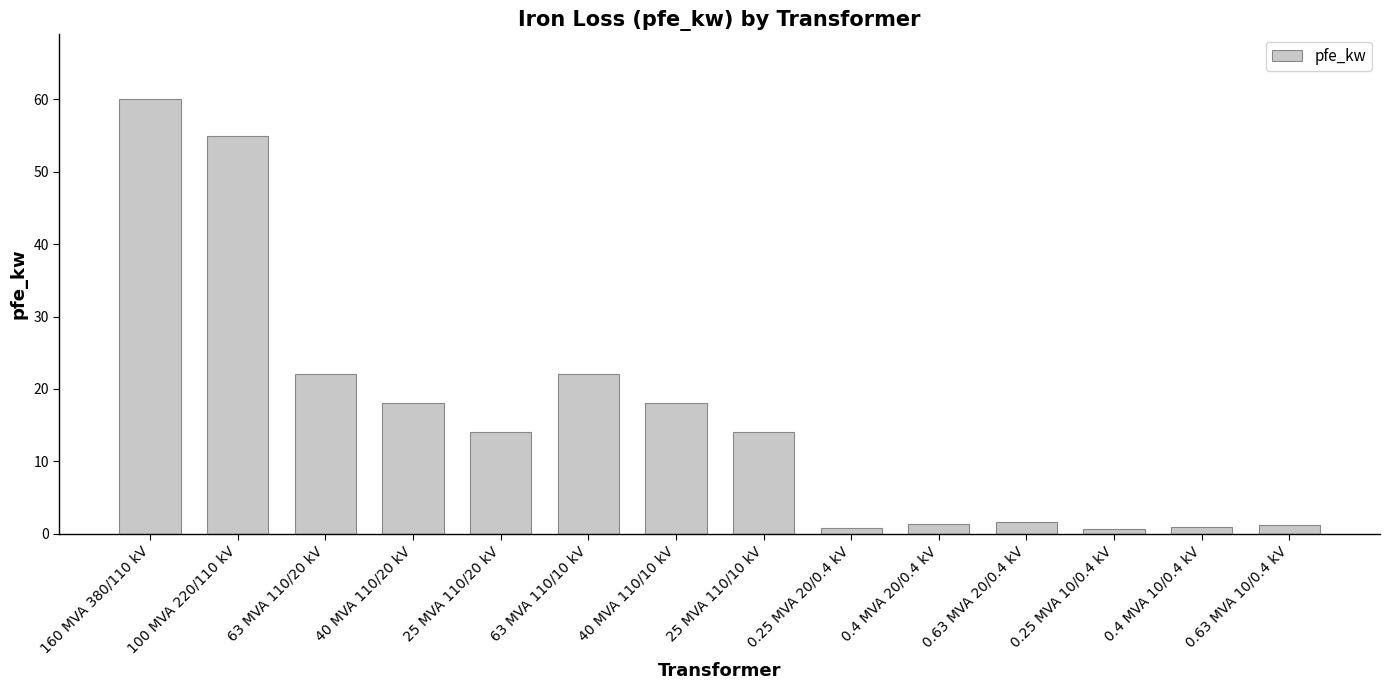

What is the smallest value displayed?

0.6